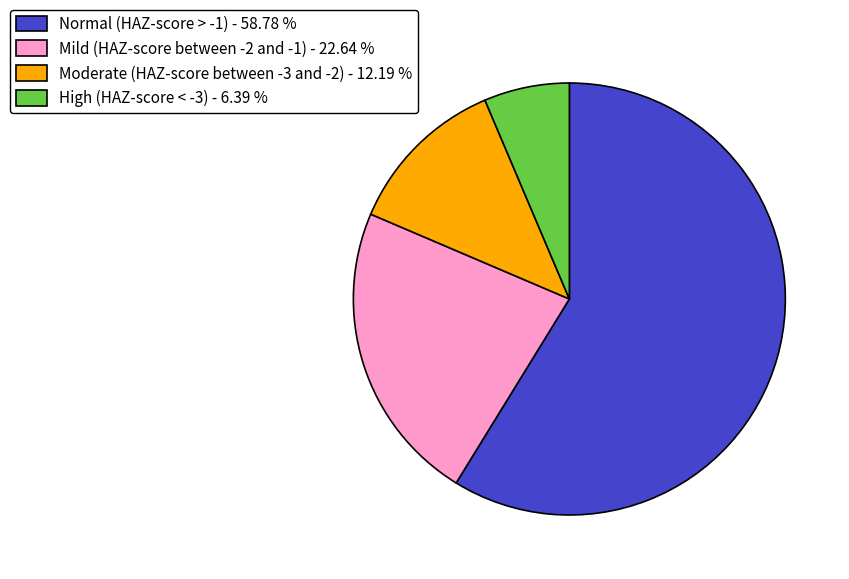

Which has a higher value, Normal (HAZ-score > -1) - 58.78 % or High (HAZ-score < -3) - 6.39 %?

Normal (HAZ-score > -1) - 58.78 %